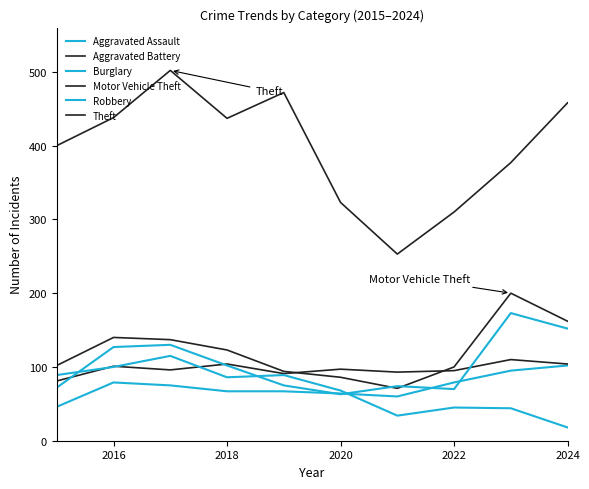

Does the chart have visible grid lines?

No